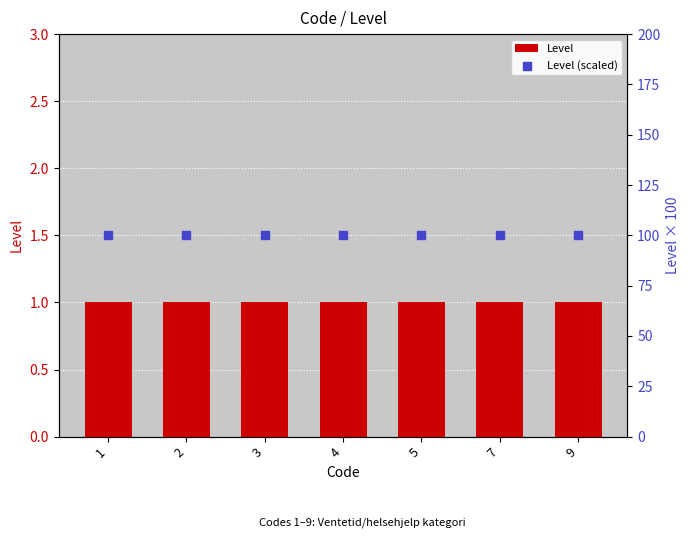

Which series contains the lowest Y value?

Level